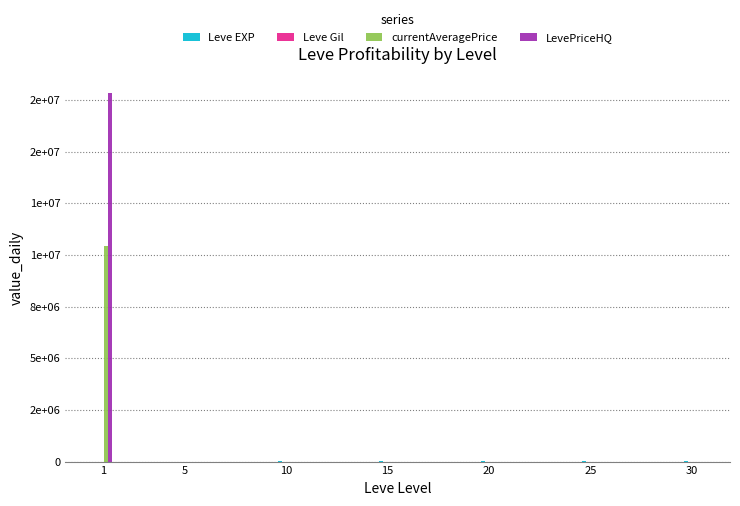

Are the bars grouped side by side (vs. stacked)?

Yes